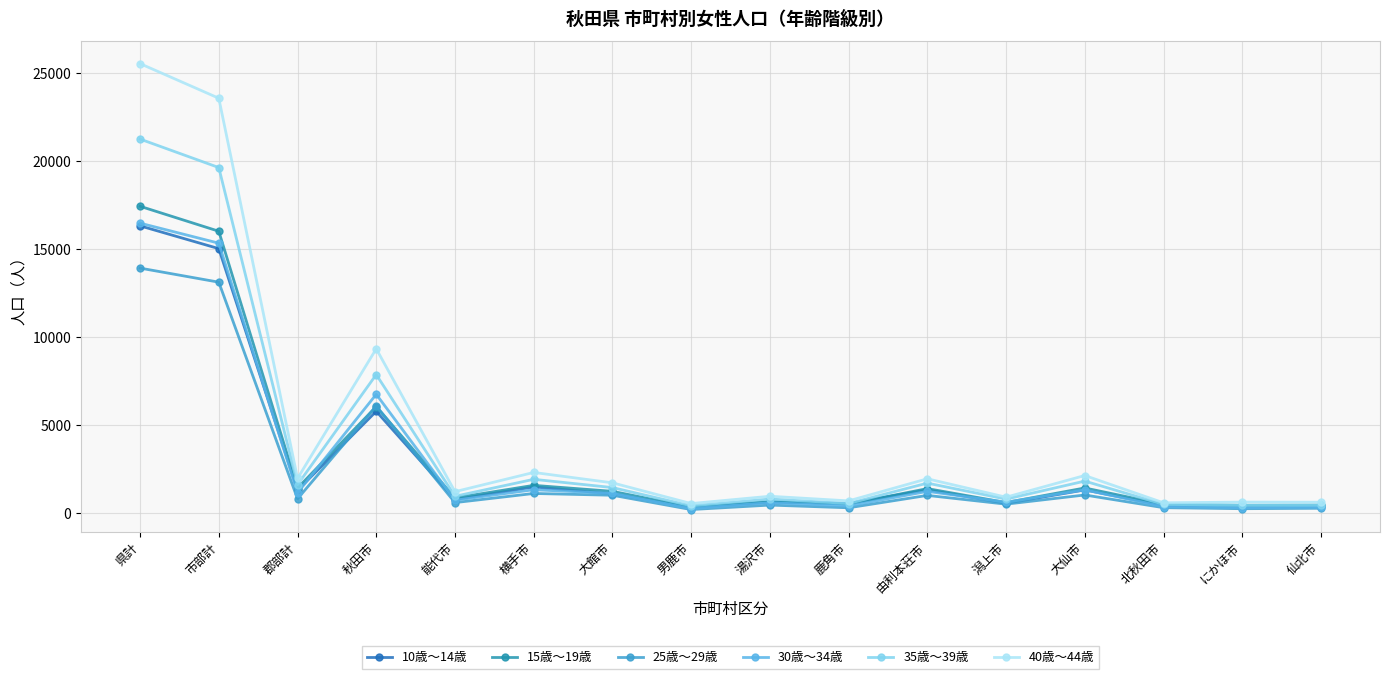

True or false: 30歳～34歳 has more than 0 interior local peaks.

True